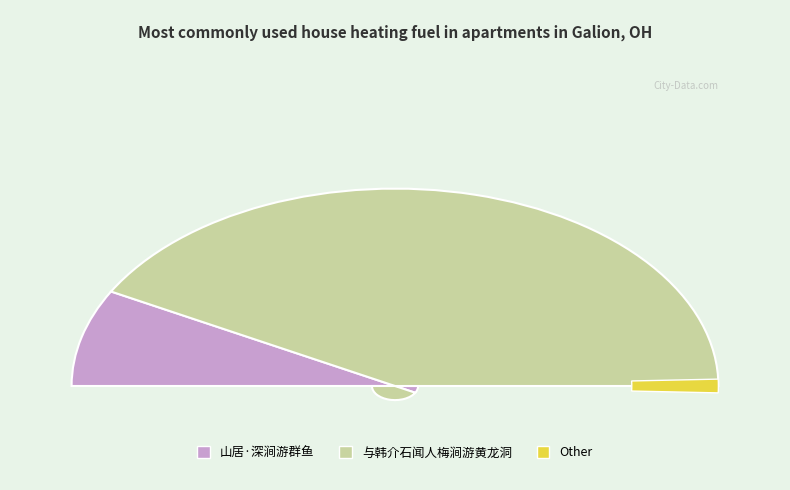

What is the majority slice?

与韩介石闻人梅涧游黄龙洞